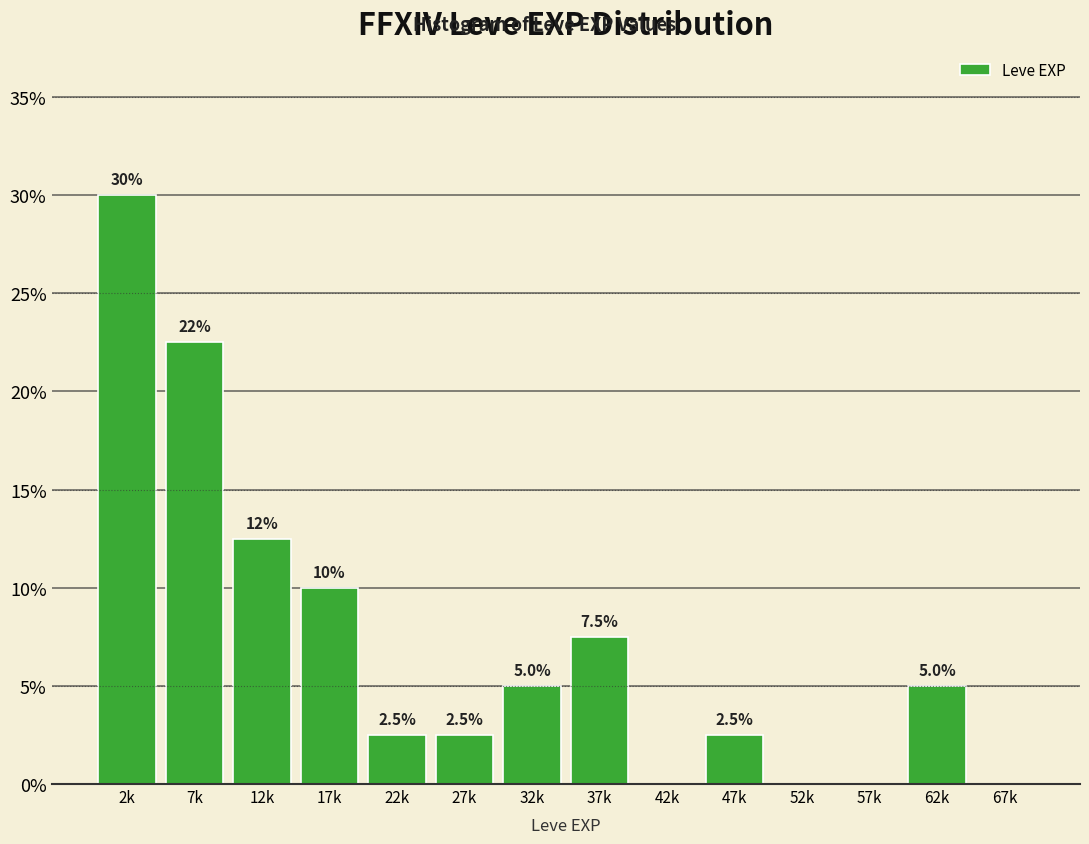

Reading left to right, list all the values displayed in this chart.

2k=30.0	7k=22.5	12k=12.5	17k=10.0	22k=2.5	27k=2.5	32k=5.0	37k=7.5	42k=0.0	47k=2.5	52k=0.0	57k=0.0	62k=5.0	67k=0.0